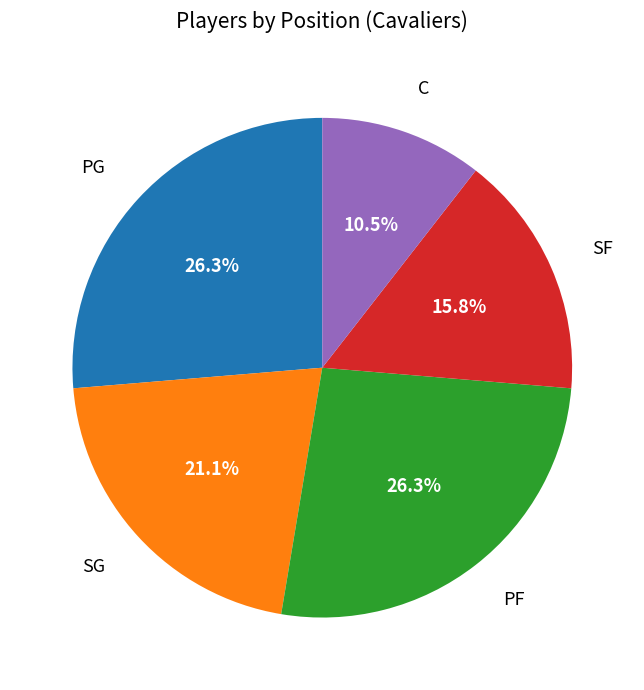

Count the number of slices in the pie.

5